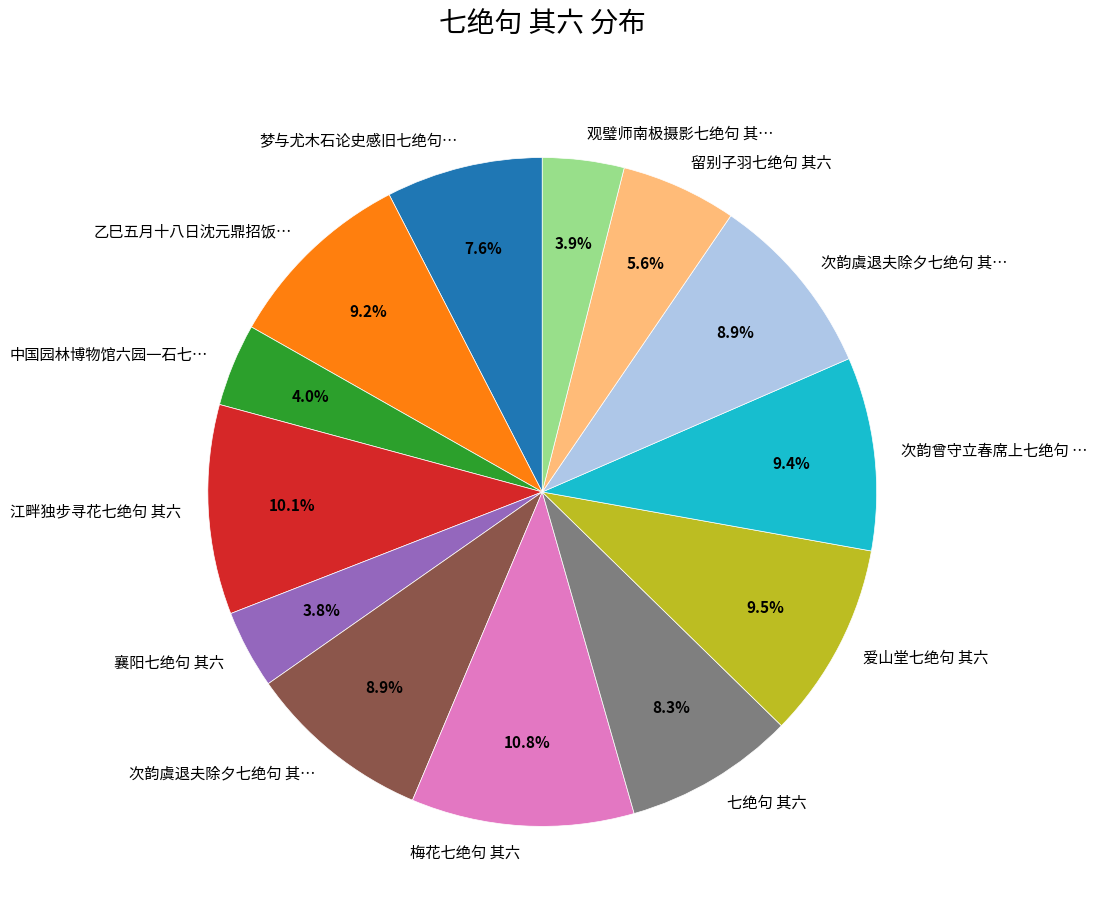

Is there any slice that represents more than half of the pie?

No